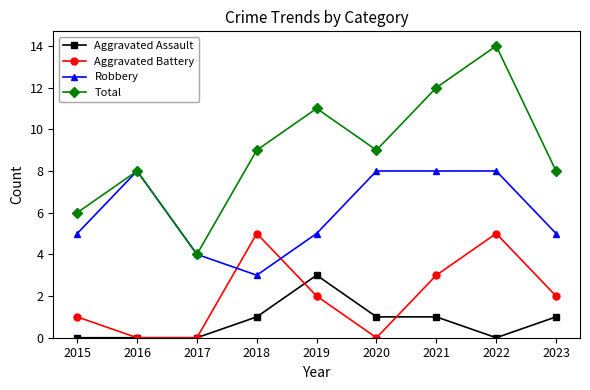

True or false: Aggravated Assault and Total cross at least once.

False